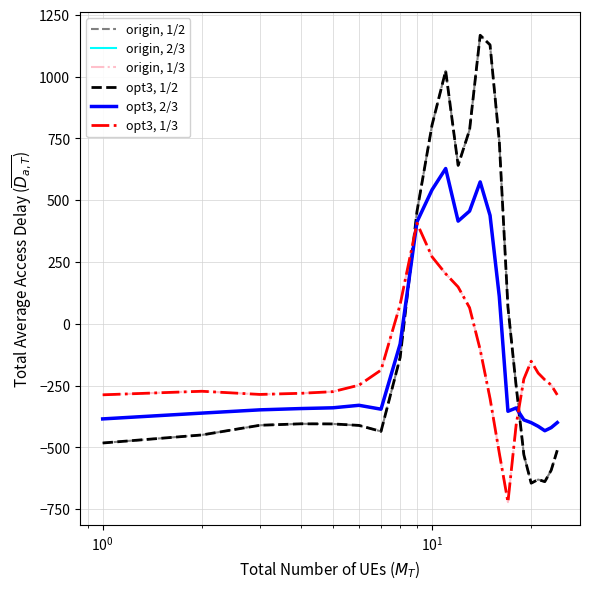

Does the chart display data point markers on the line(s)?

No